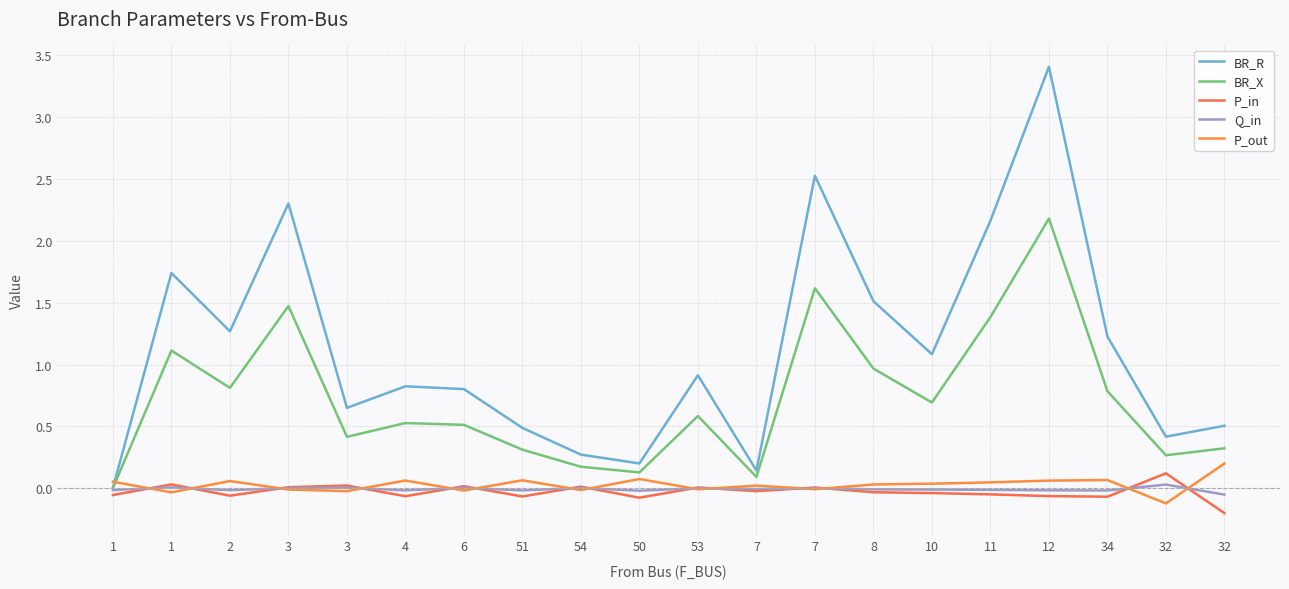

What is the difference between the P_out values at 10 and 3?

0.1